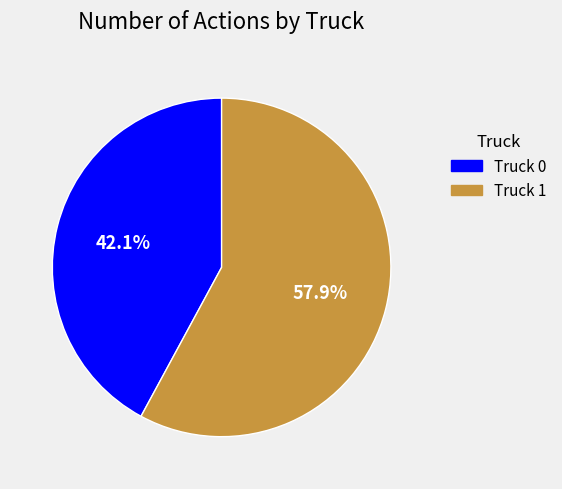

What percentage is the Truck 0 slice, to the nearest percent?

42%